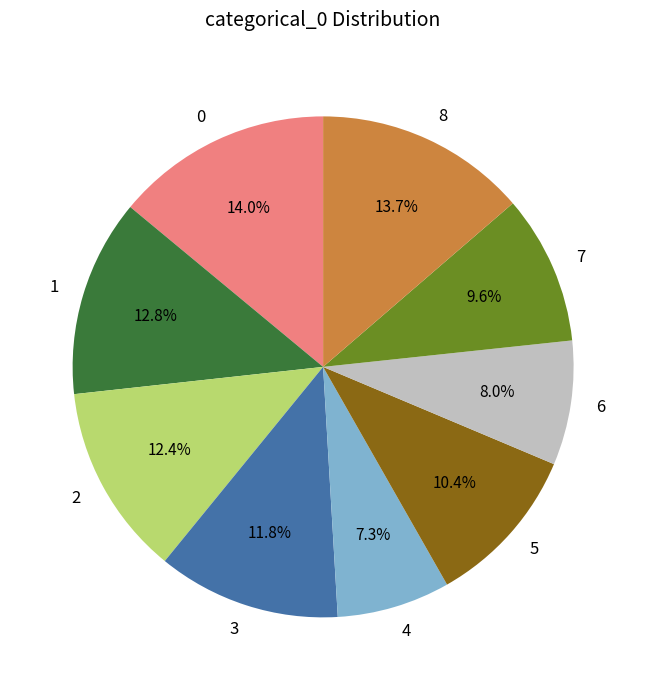

Is there a majority slice in this chart?

No